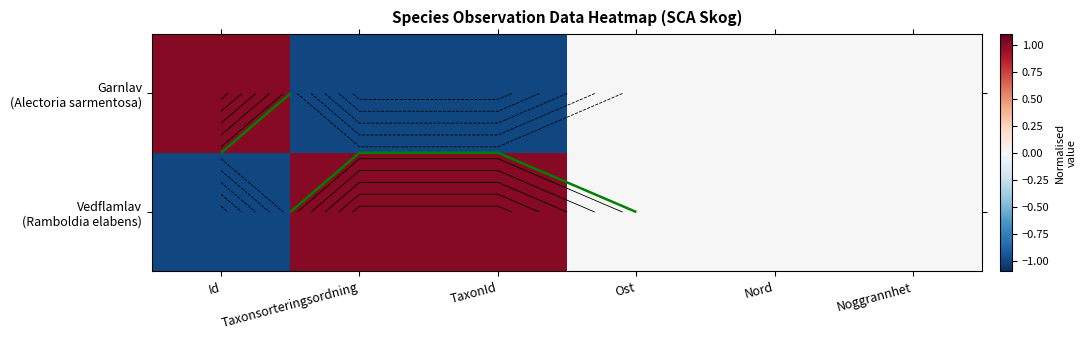

What is the difference between the second highest and second lowest values in the Vedflamlav (Ramboldia elabens) series?

1